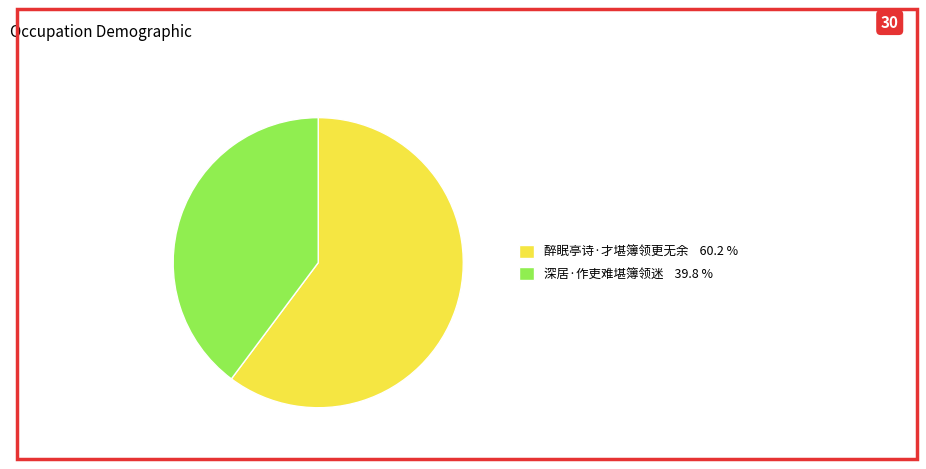

What is the ratio of the value at 醉眠亭诗·才堪簿领更无余 to the value at 深居·作吏难堪簿领迷?

1.5